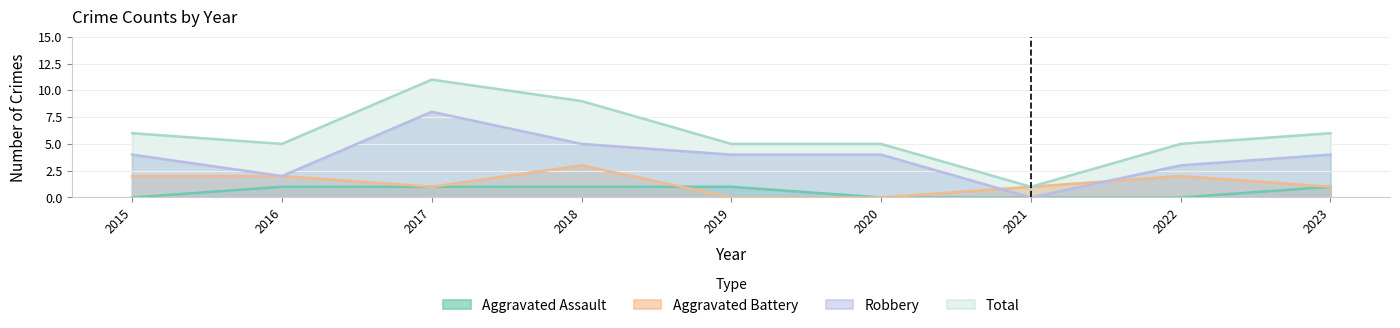

Which series has the largest range (max minus min)?

Total